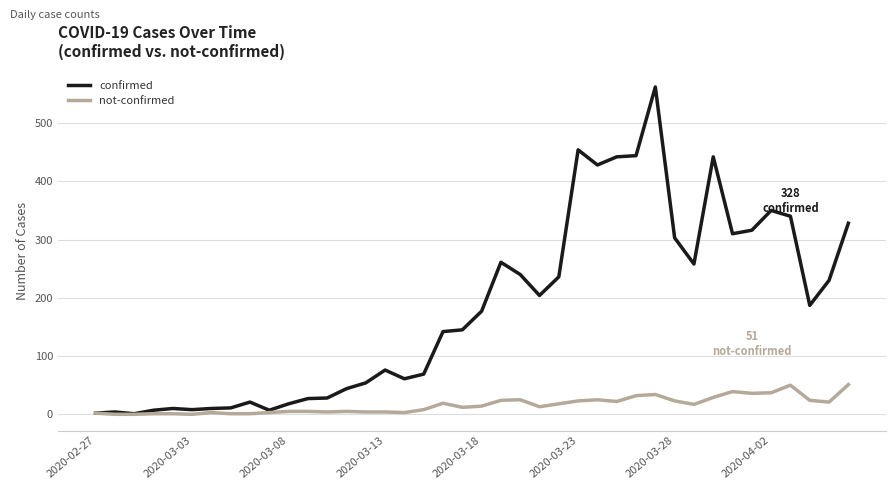

What is the greatest value displayed?

562